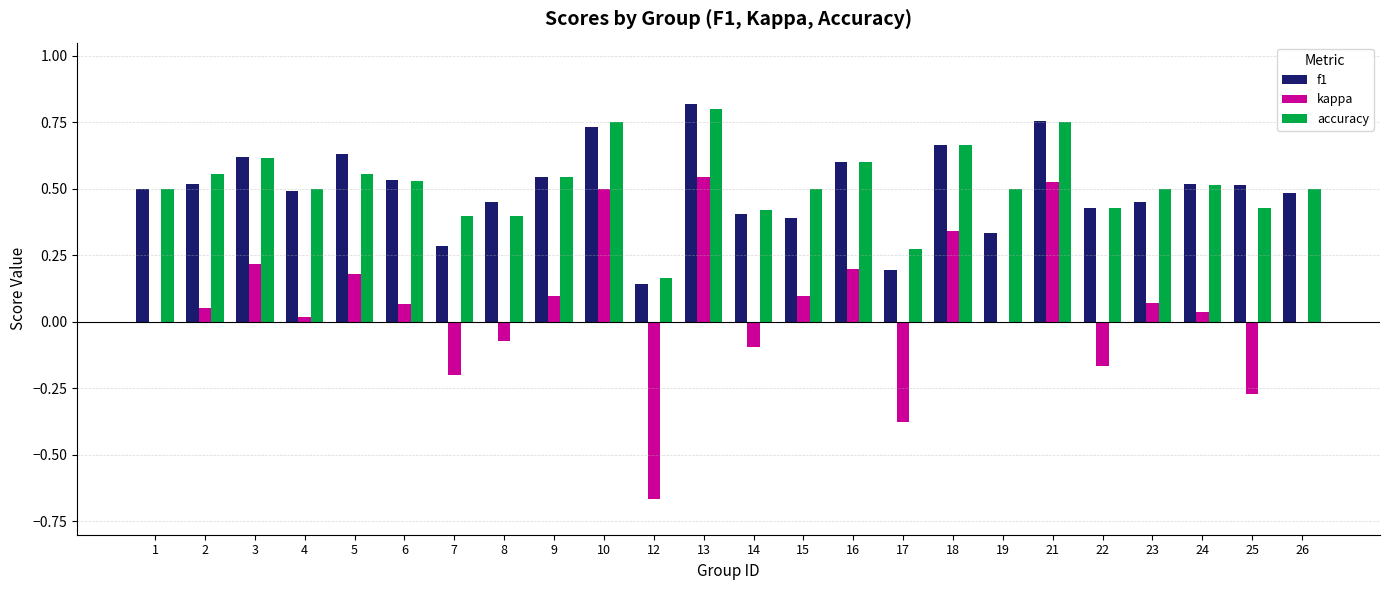

Is the value of f1 at 13 greater than the value of accuracy at 10?

Yes